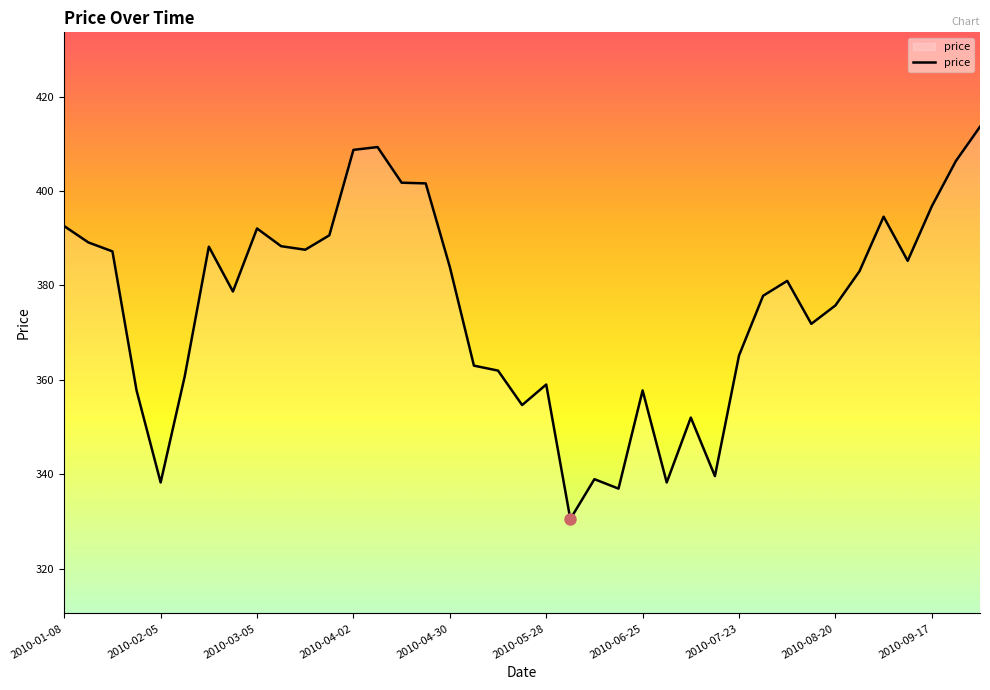

What is the maximum value shown in the chart?

413.6